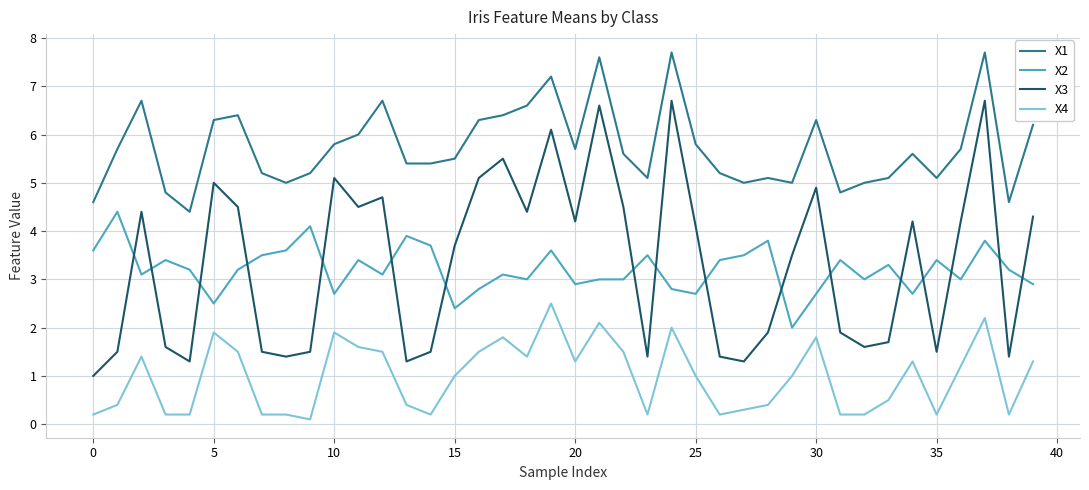

Which series has the widest spread of values?

X3